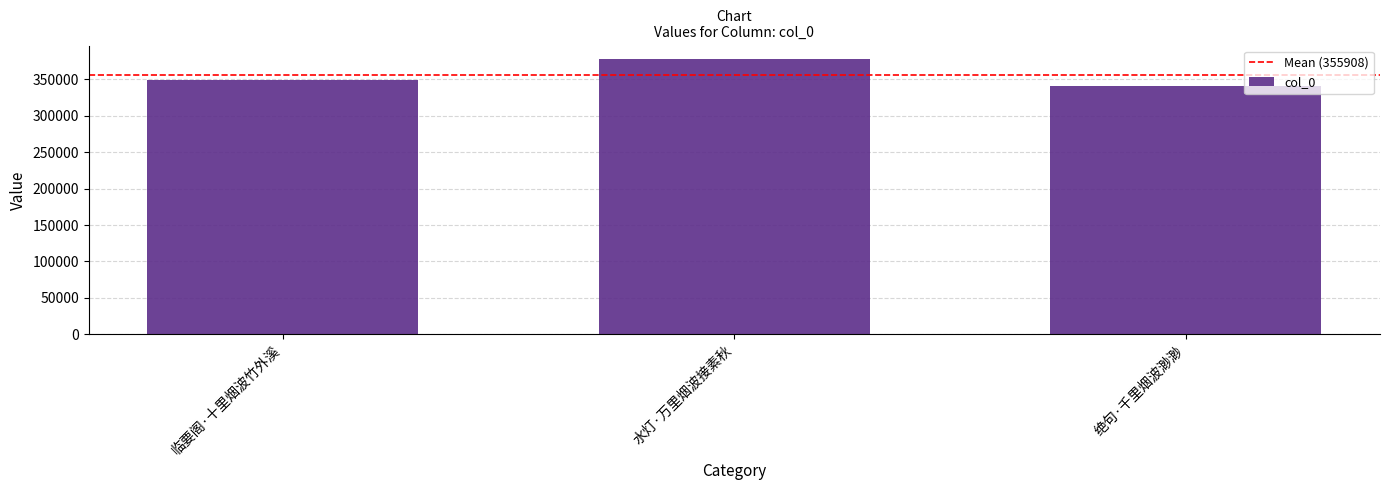

What is the value of the 3rd bar from the left?

340821